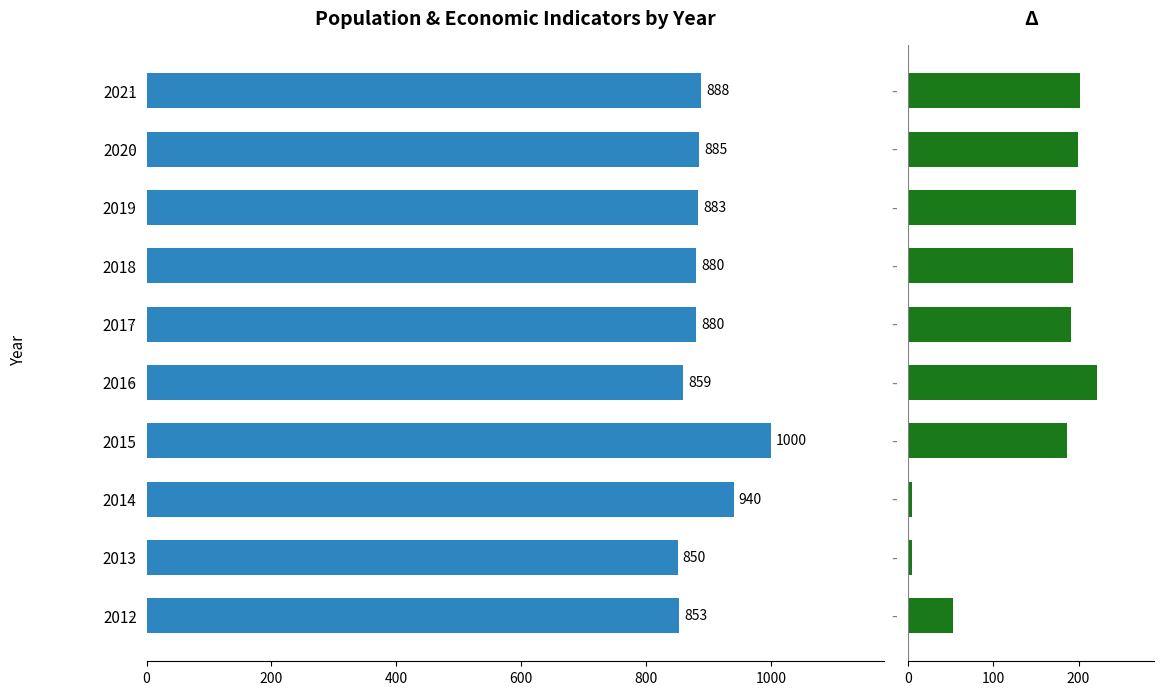

What is the maximum value shown in the chart?

1000